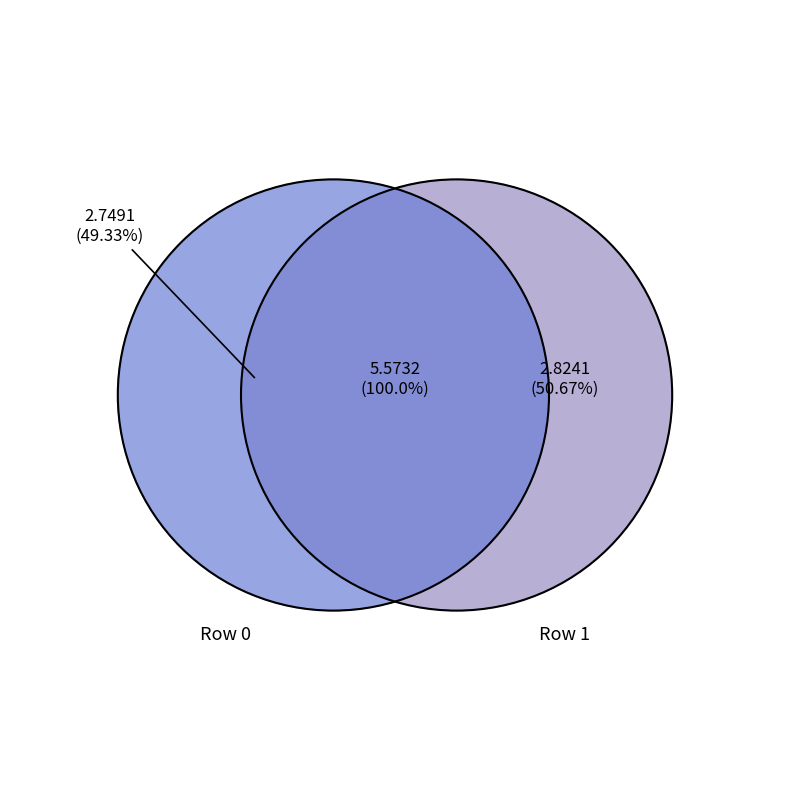

Count the number of slices in the pie.

2